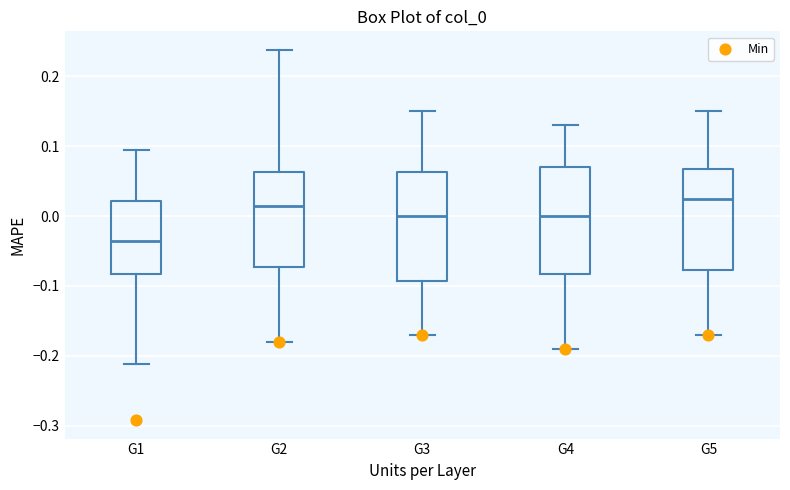

Reading left to right, transcribe this box plot: for each box, give where its median line is, the range the box spans, and where its two whiskers end, as read against the y-axis. The values are not printed on the chart, so give them approximately, as read against the axis.

G1: median -0.03, box -0.08 to 0.02, whiskers -0.21 to 0.09
G2: median 0.02, box -0.07 to 0.06, whiskers -0.18 to 0.24
G3: median 0.00, box -0.09 to 0.06, whiskers -0.17 to 0.15
G4: median 0.00, box -0.08 to 0.07, whiskers -0.19 to 0.13
G5: median 0.03, box -0.08 to 0.07, whiskers -0.17 to 0.15